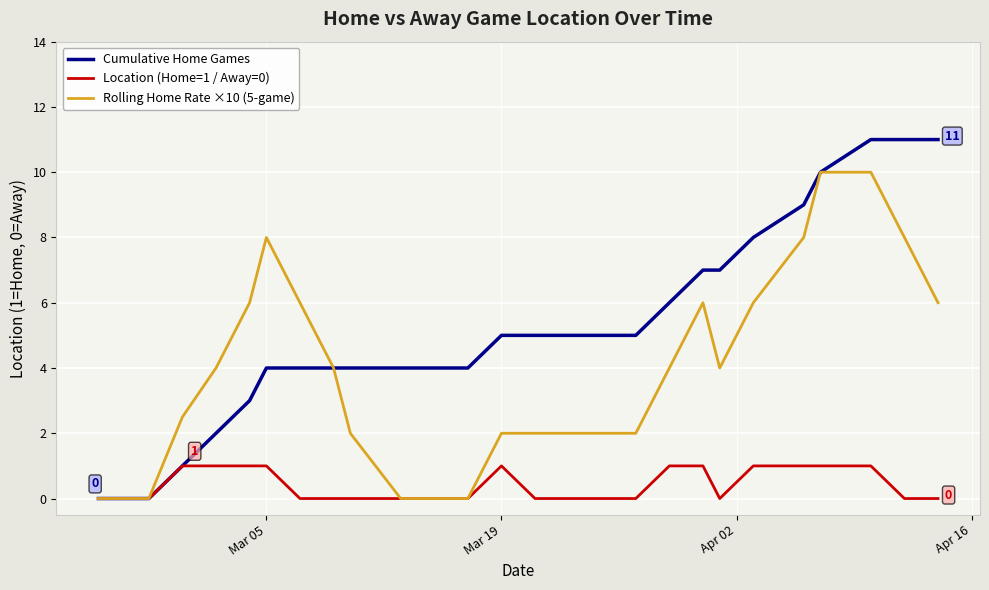

Rank the series by their average value, from lowest to highest.

Location (Home=1 / Away=0), Rolling Home Rate ×10 (5-game), Cumulative Home Games